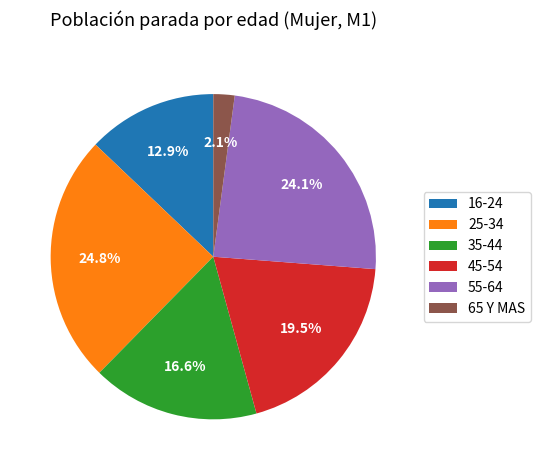

Rank the categories by value from lowest to highest.

65 Y MAS, 16-24, 35-44, 45-54, 55-64, 25-34